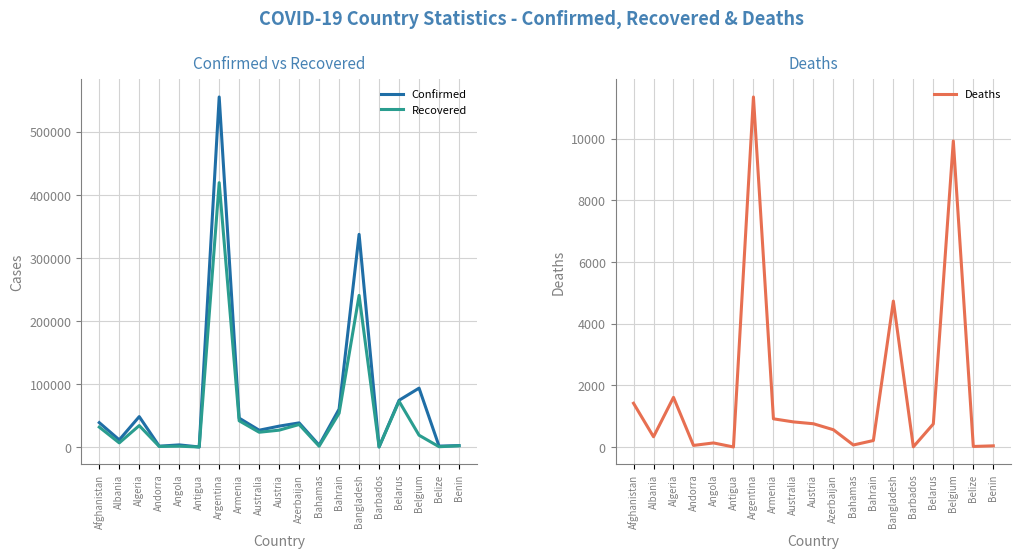

What is the value of the Deaths point at the 11th from the left?

562